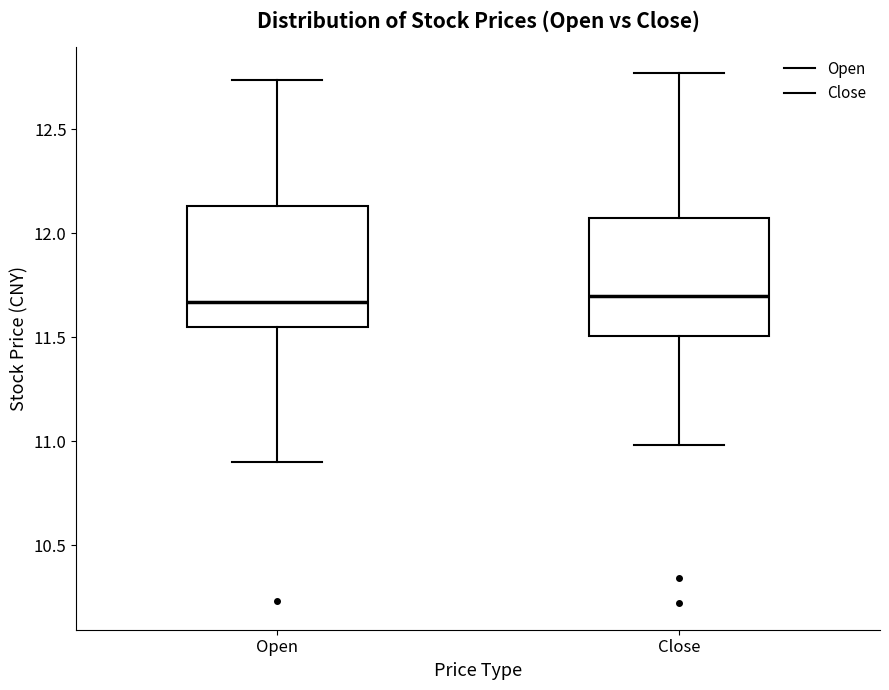

Reading left to right, read every box against the y-axis: the position of its median line, the range the box covers, and the ends of its whiskers. The values are not printed on the chart, so give them approximately, as read against the axis.

Open: median 11.65, box 11.55 to 12.15, whiskers 10.90 to 12.75
Close: median 11.70, box 11.50 to 12.05, whiskers 11.00 to 12.75